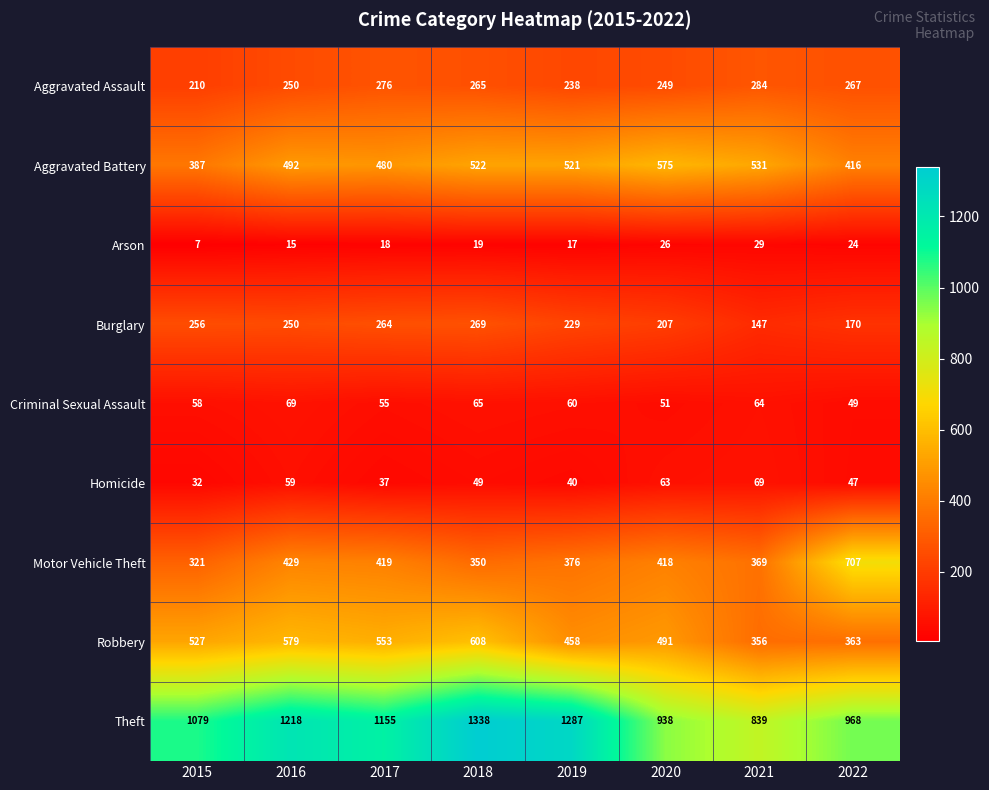

True or false: Aggravated Battery has a value of 536 at 2015.

False